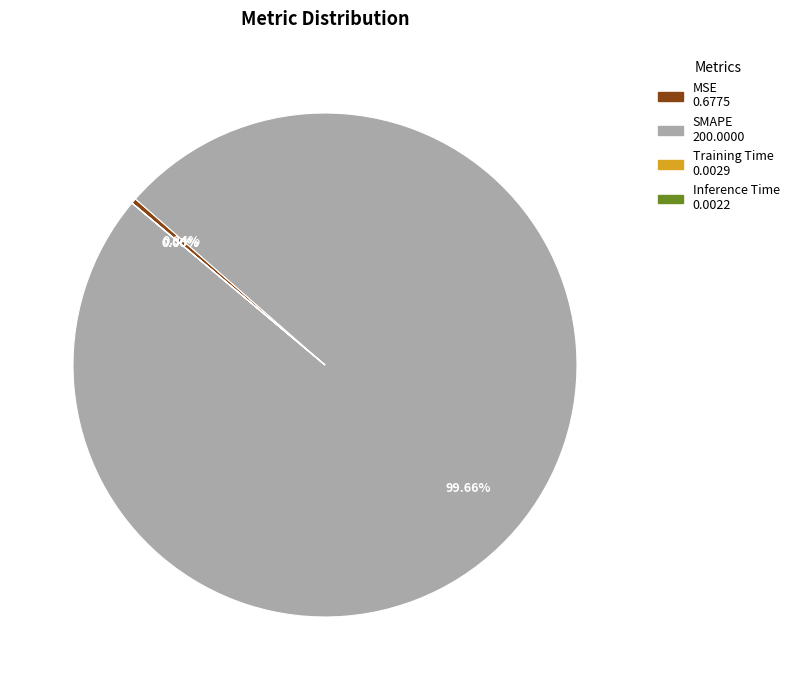

To the nearest percent, what is the average slice percentage?

25%